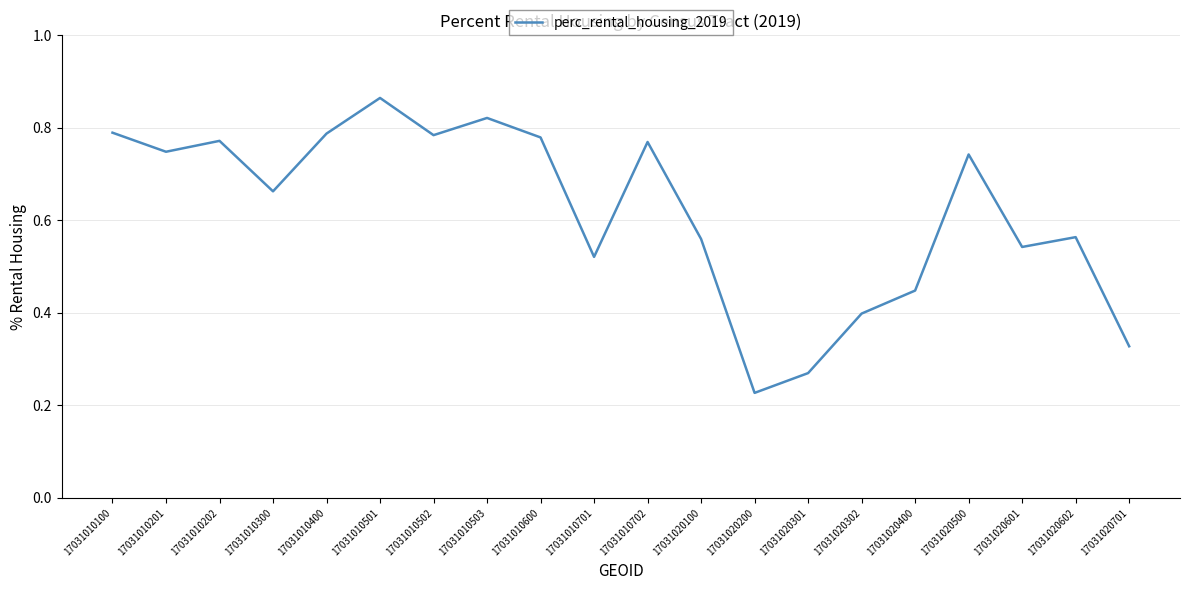

True or false: the data shows 1.1 at 17031010201.

False